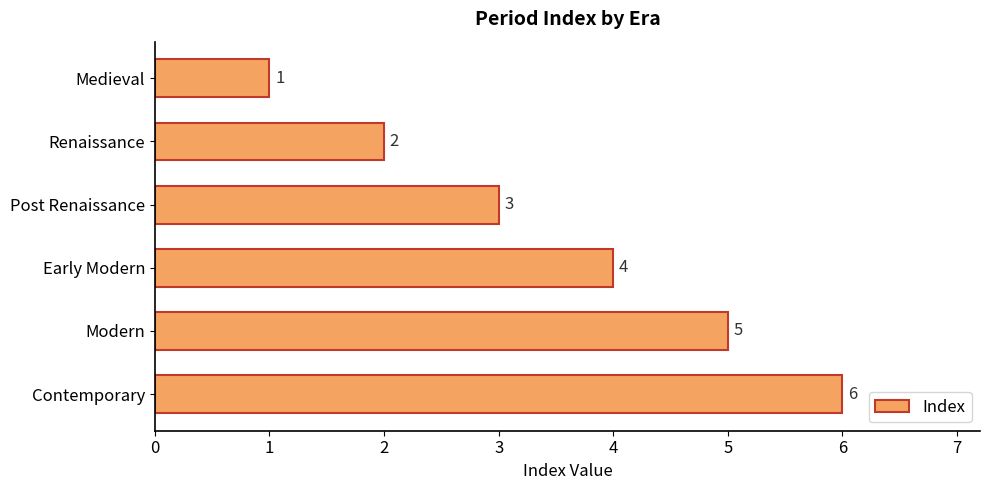

Between Medieval and Early Modern, which is larger?

Early Modern